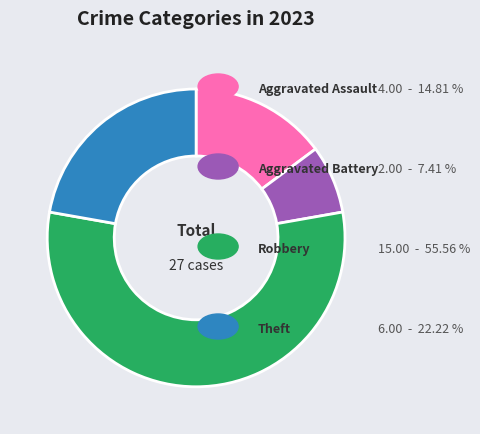

How many segments does this pie chart have?

4